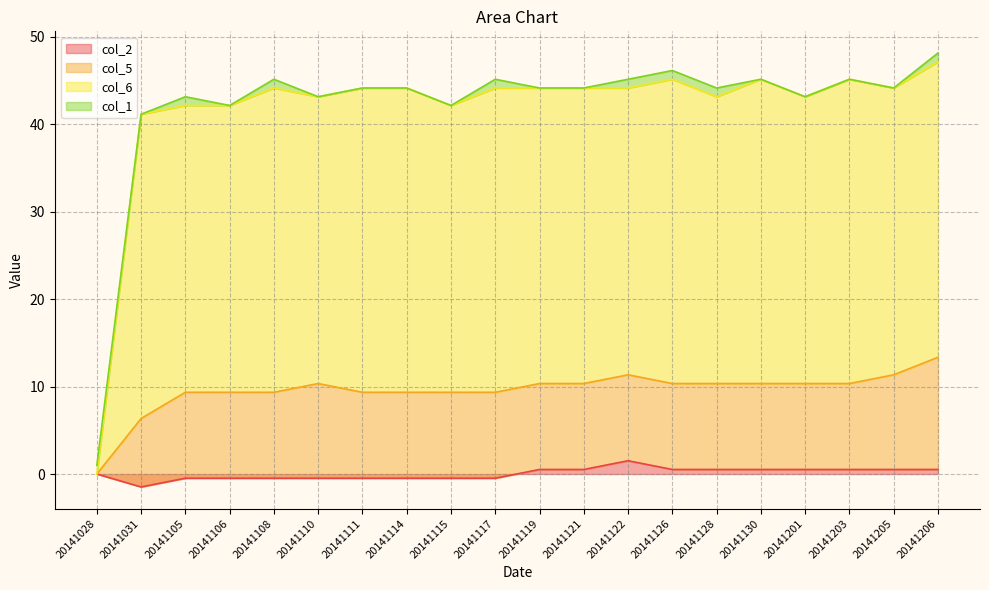

The col_2 series shows -0.5 at 20141111. True or false?

True